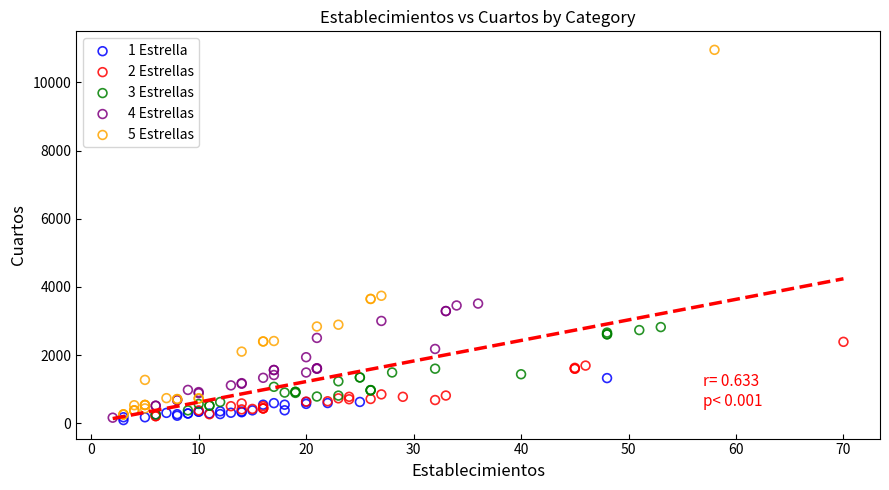

Which series has the largest Y range (max minus min)?

5 Estrellas